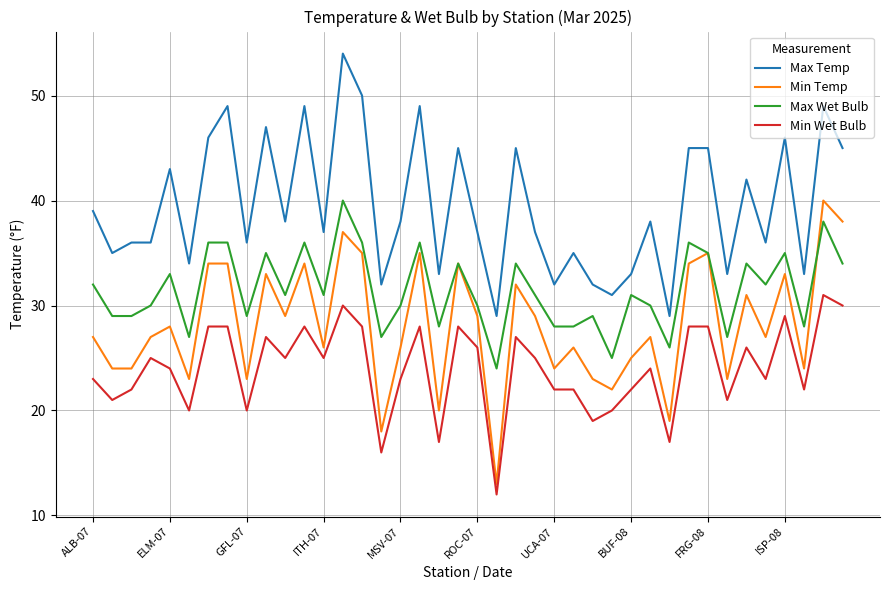

What is the minimum value shown in the chart?

12